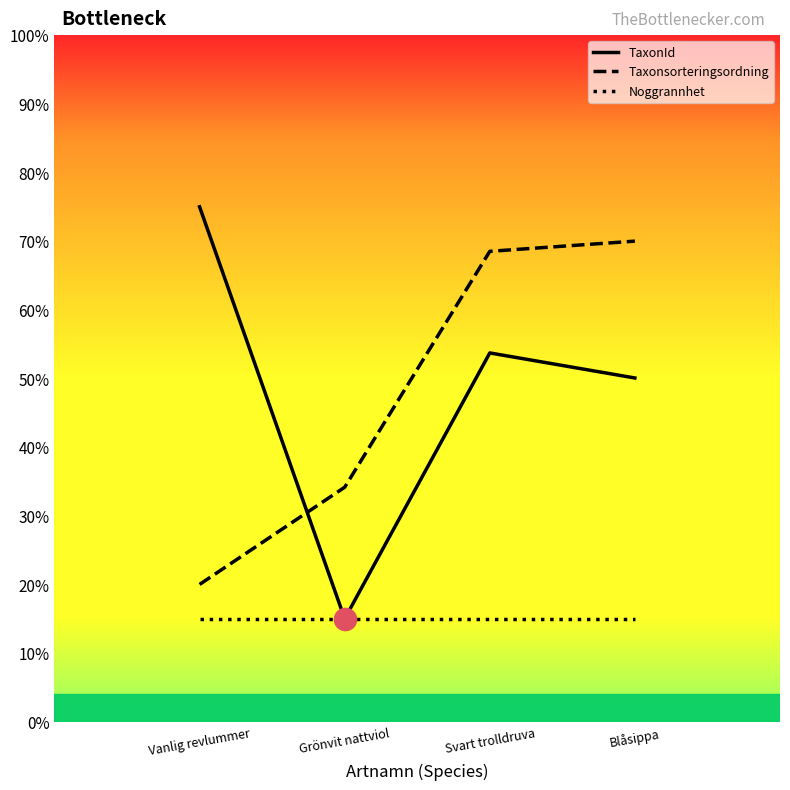

True or false: TaxonId has a value of 0.1 at Grönvit nattviol.

True